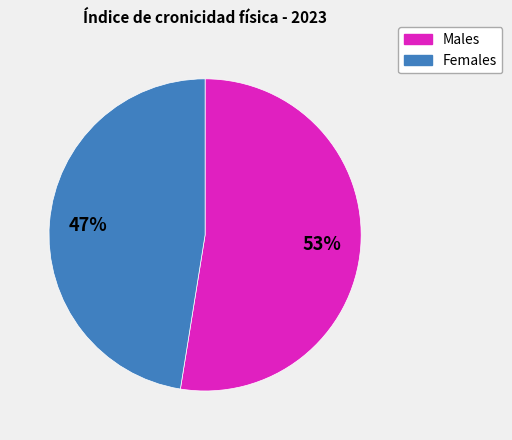

Is there a majority slice in this chart?

Yes